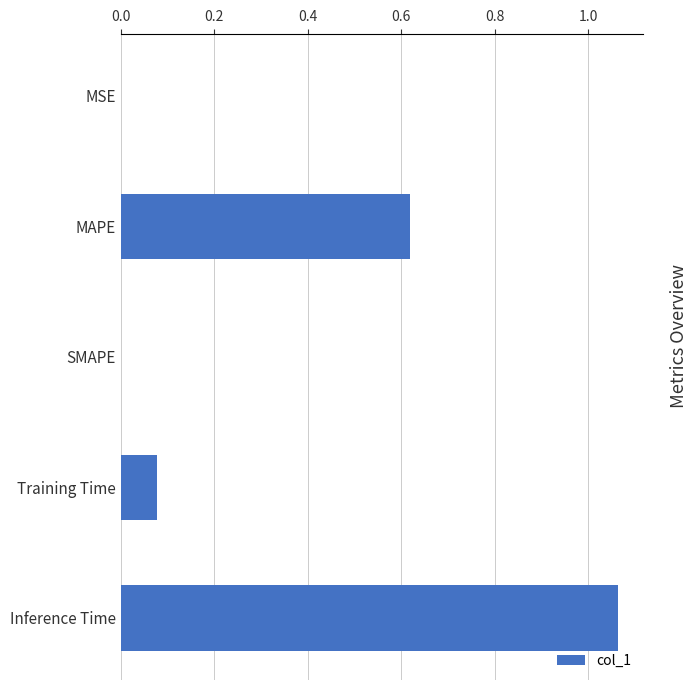

Is it true that the value at MSE is 0.0?

True